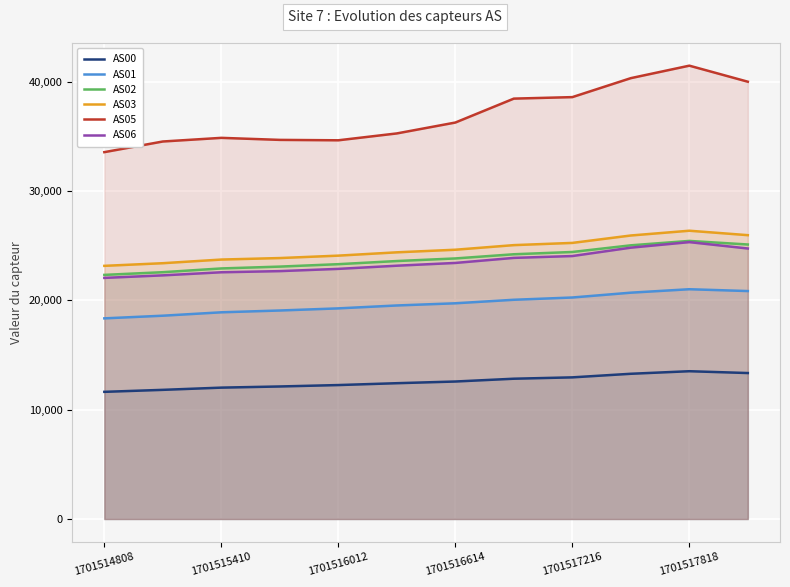

Which series has the largest total across all categories?

AS05